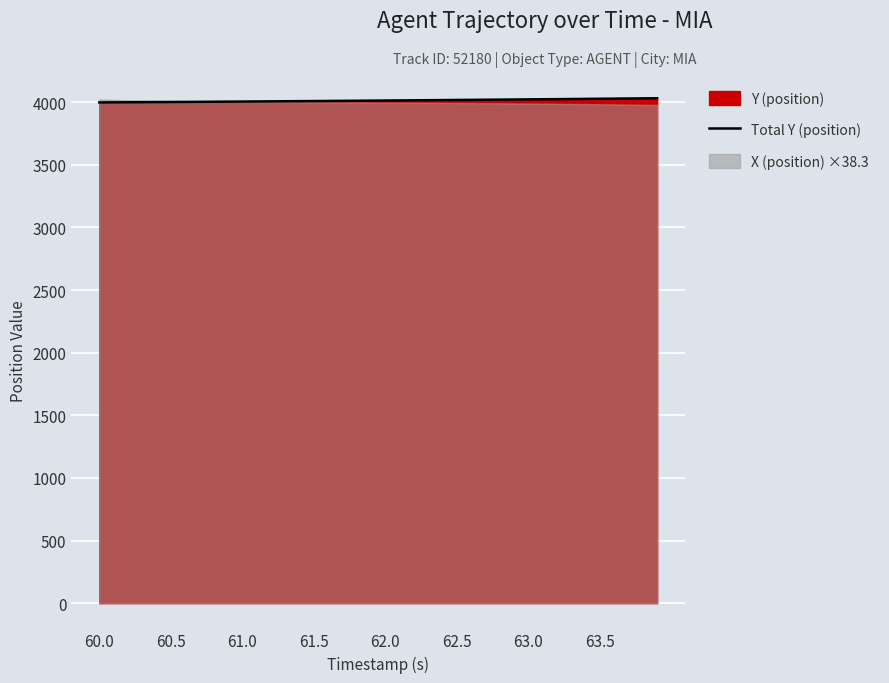

The chart shows a value of 2641.5 at 37. True or false?

False